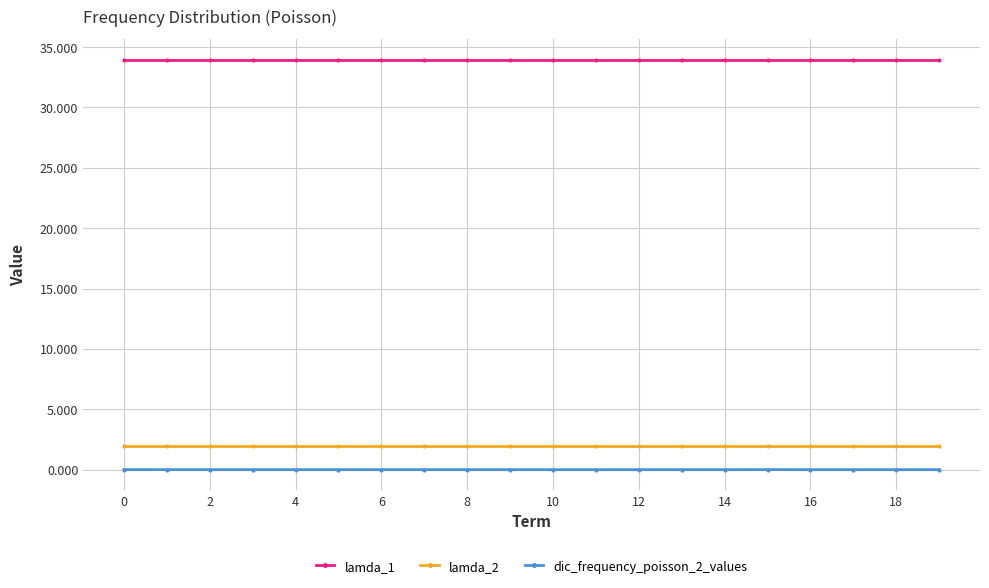

Does the chart have visible grid lines?

Yes